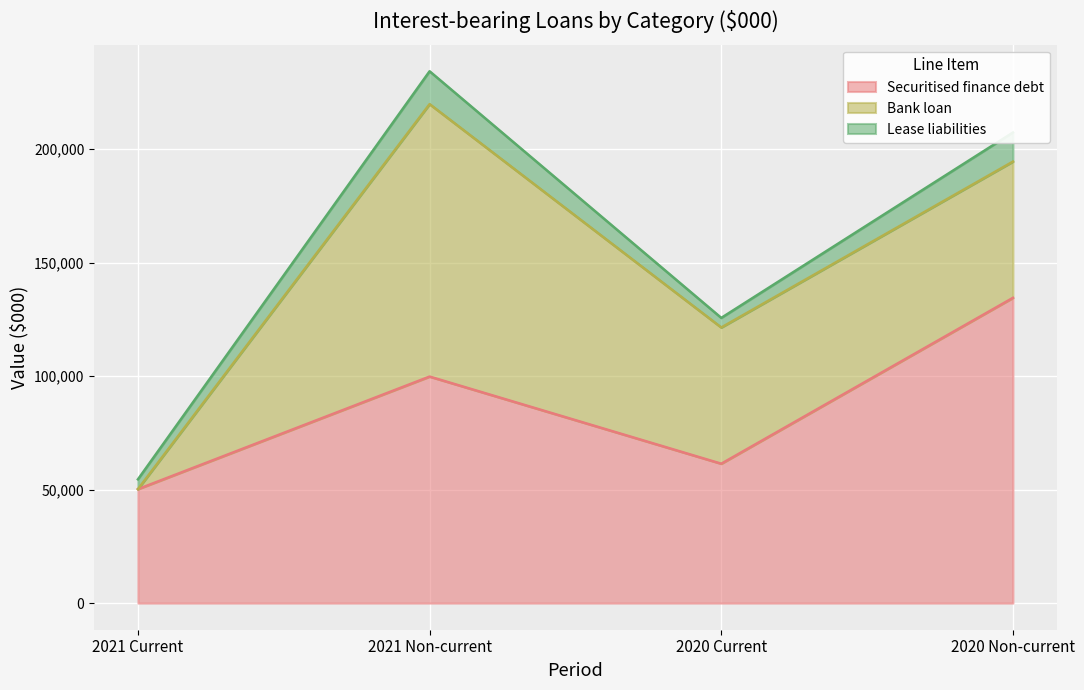

How many data points does each series have?

4